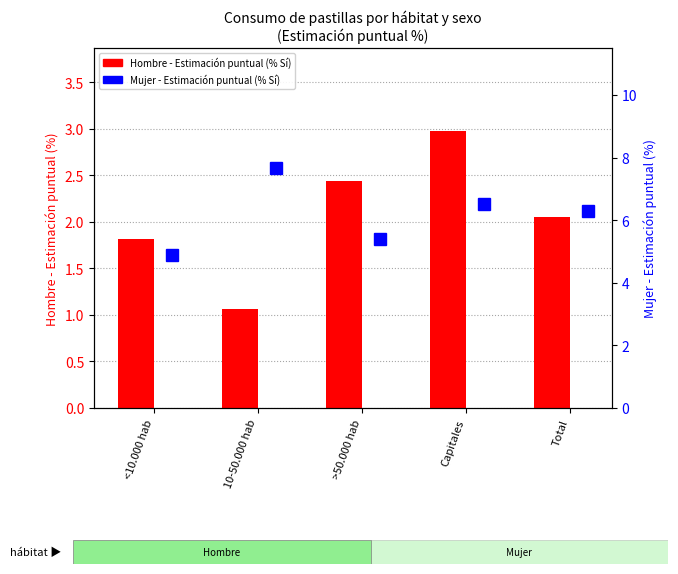

Is the value of Mujer (% Sí) at <10.000 hab greater than the value of Hombre (% Sí) at Capitales?

Yes